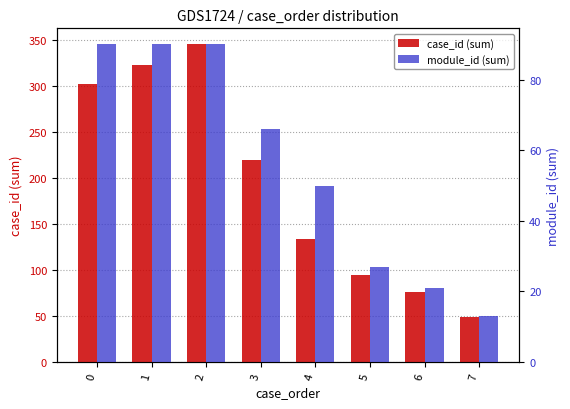

Rank the series by their maximum value, from lowest to highest.

module_id (sum), case_id (sum)